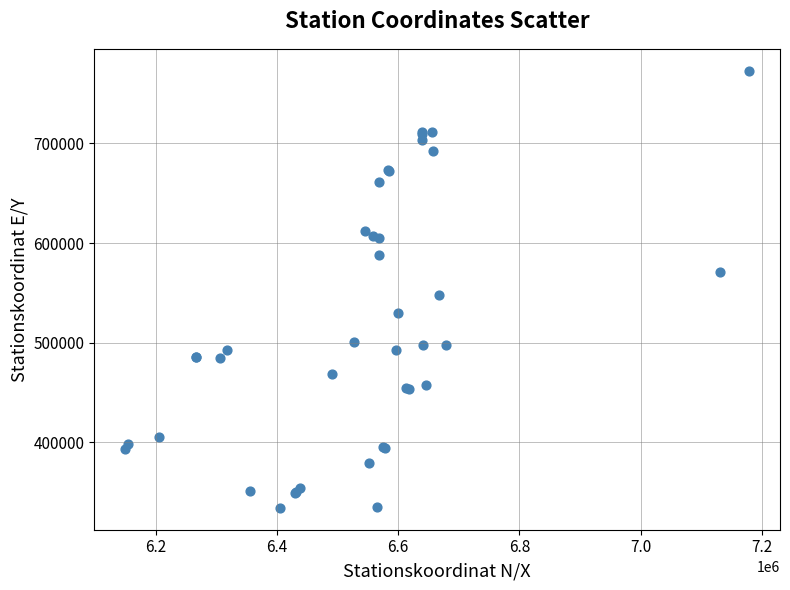

What Y value in the scatter plot is closest to 553649?

548191